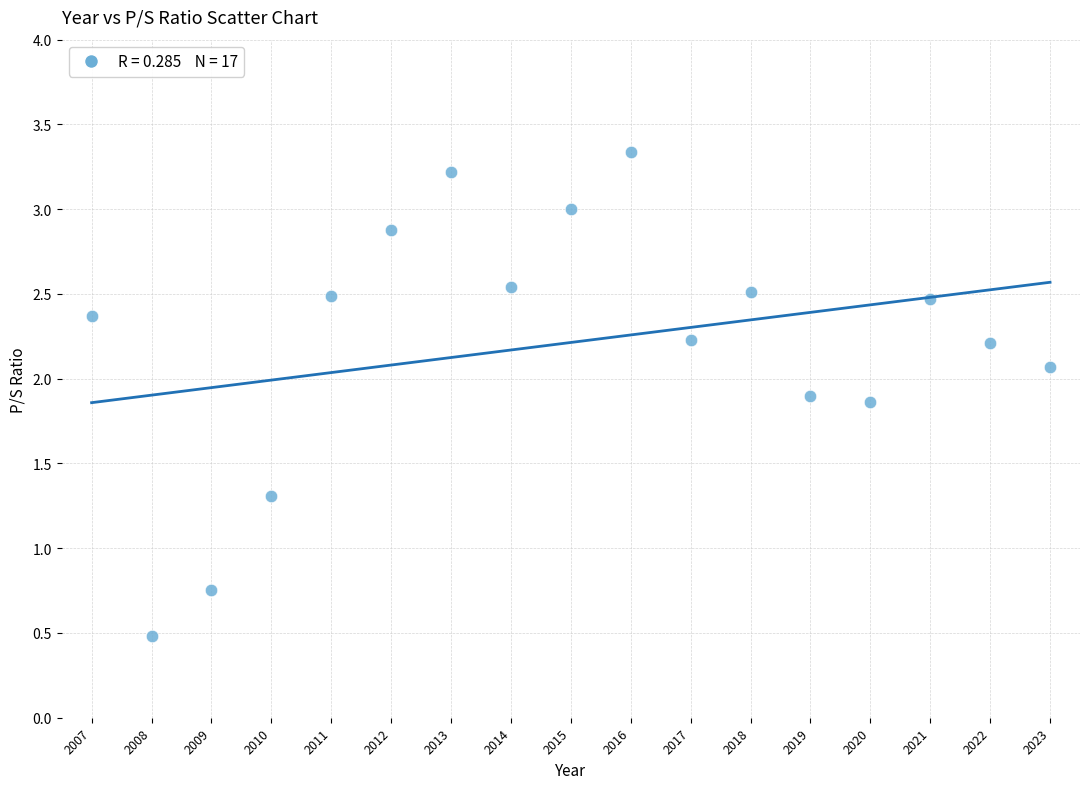

What is the range of Y values (max minus min)?

2.9